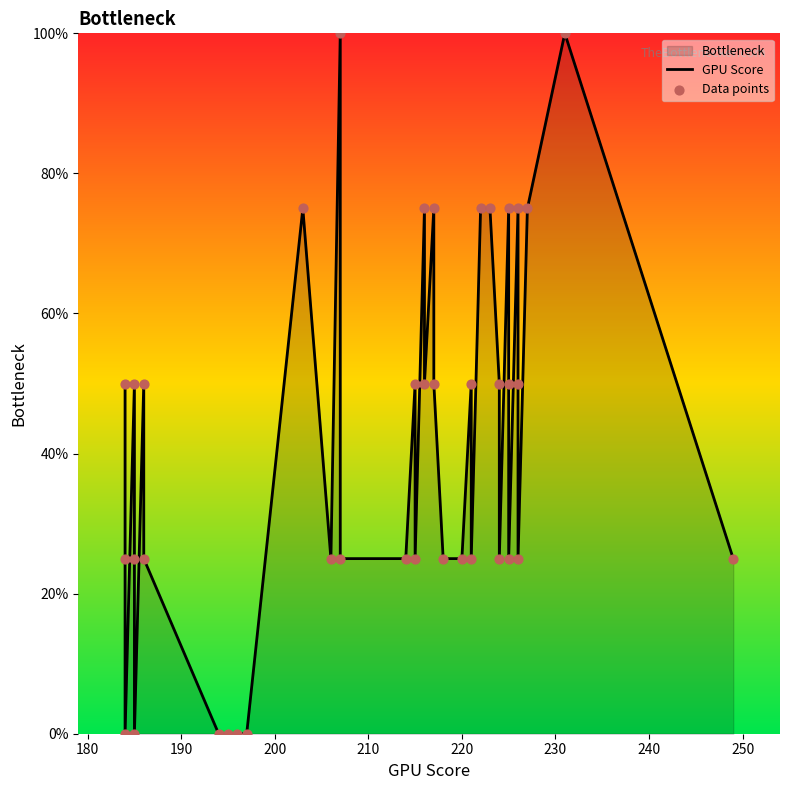

Is the value of Data points at 10 greater than the value of GPU Score at 190?

No